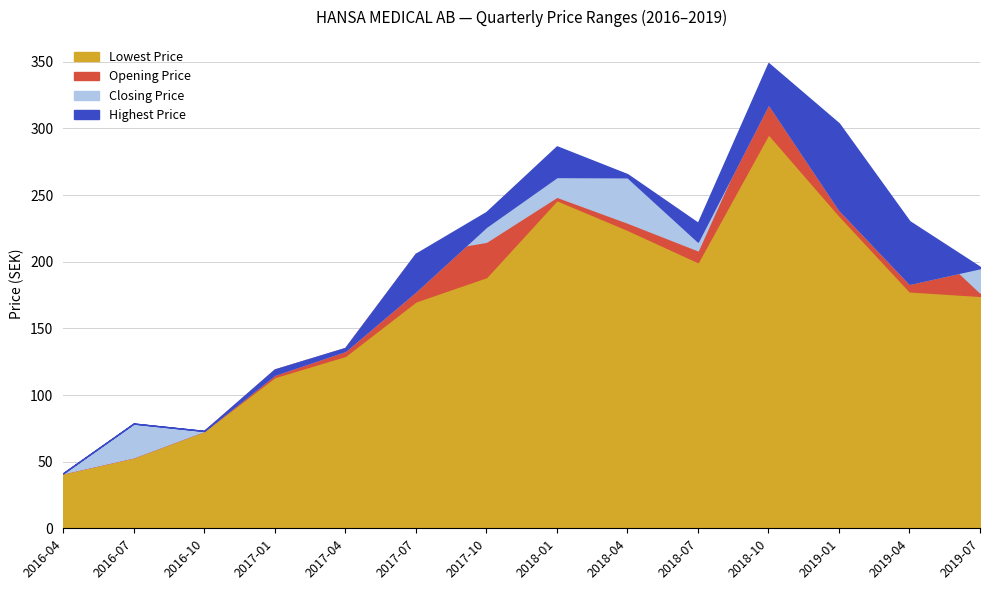

Which category has the lowest value in the Closing Price series?

2016-04